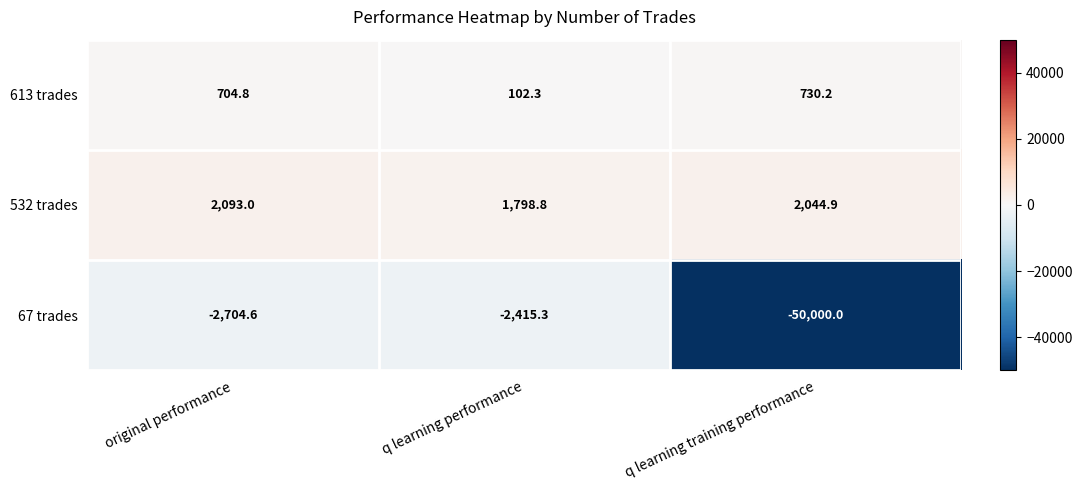

At which category is the sum across all series the highest?

original performance